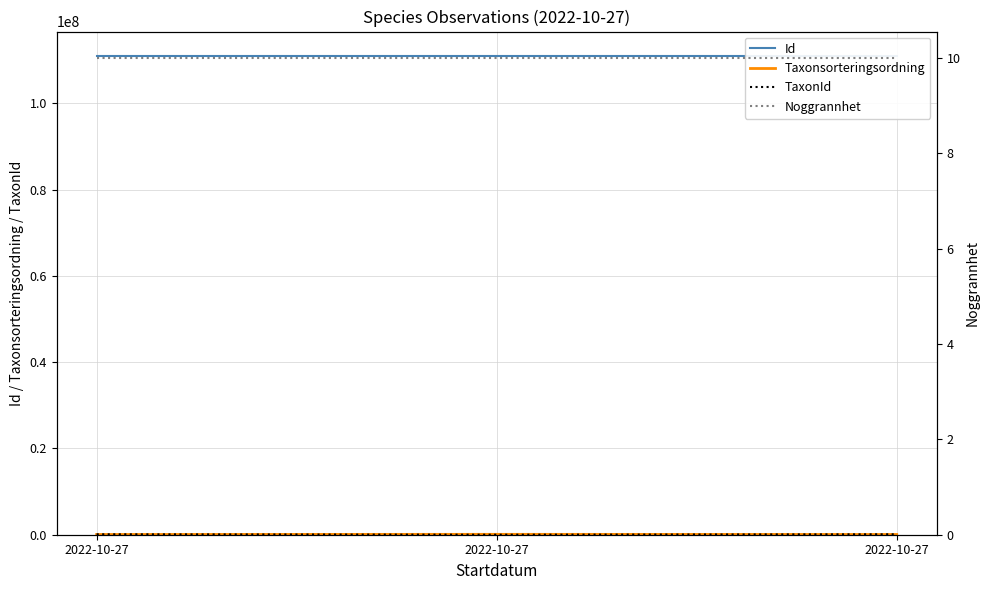

At which label does Taxonsorteringsordning reach its minimum?

2022-10-27